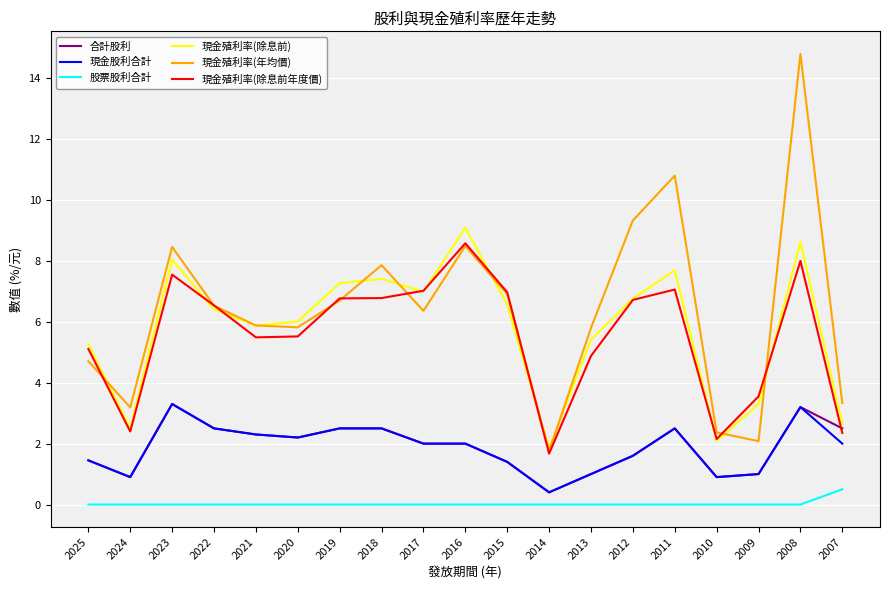

Which series changed the most between 2022 and 2011?

現金殖利率(年均價)